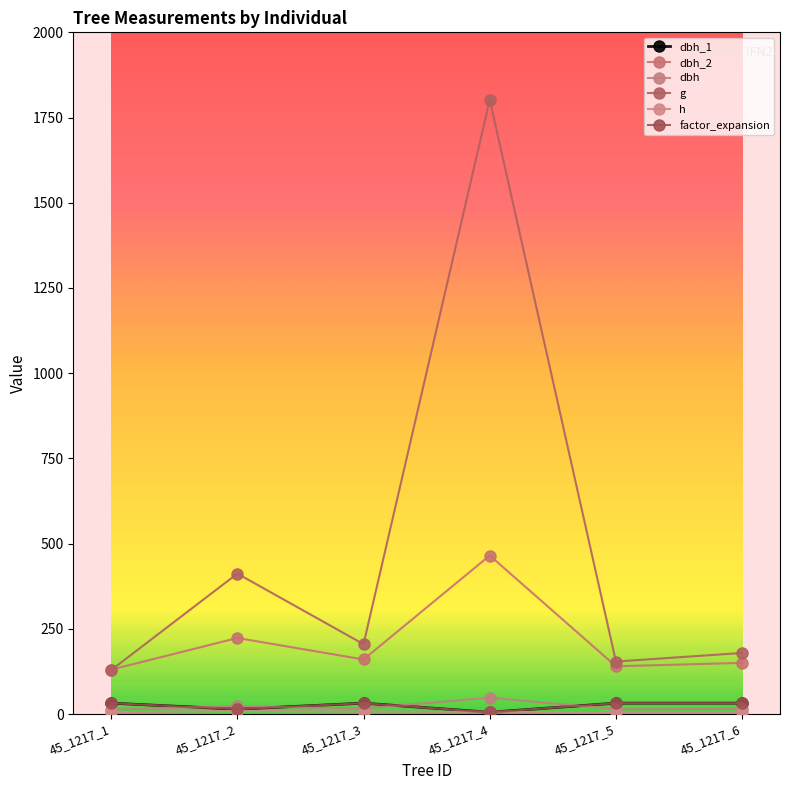

Does the chart have visible grid lines?

No